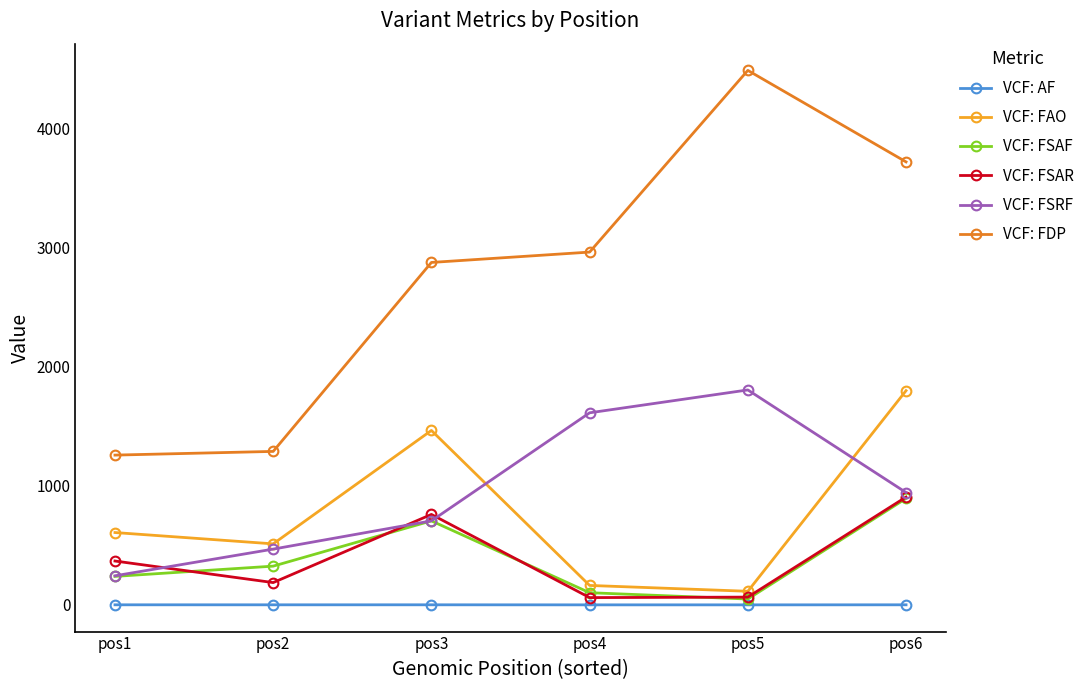

What is the highest value of the VCF: FSAR series?

905.0